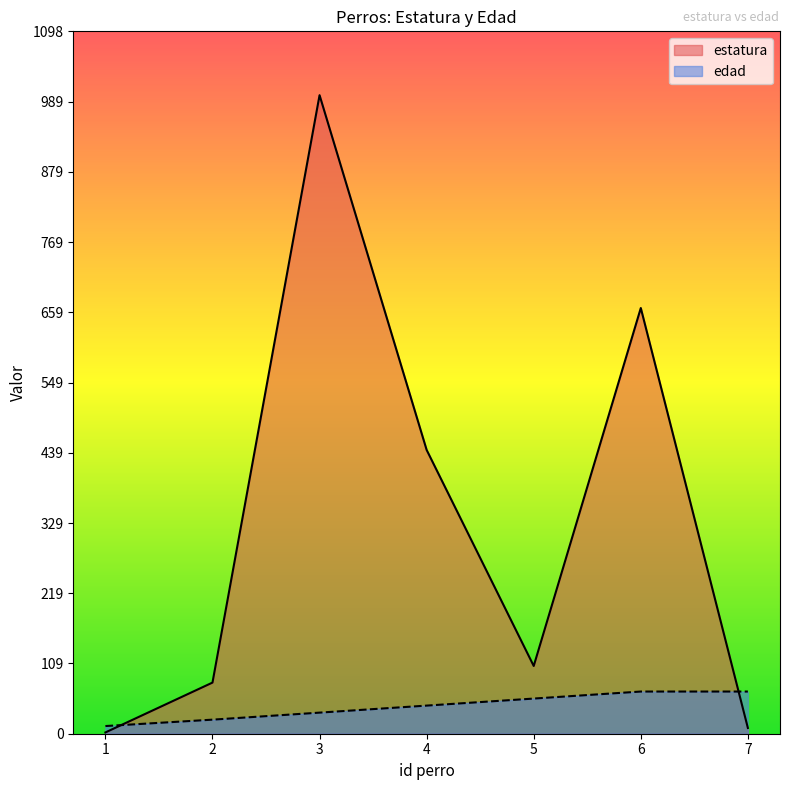

Which series has the widest spread of values?

estatura